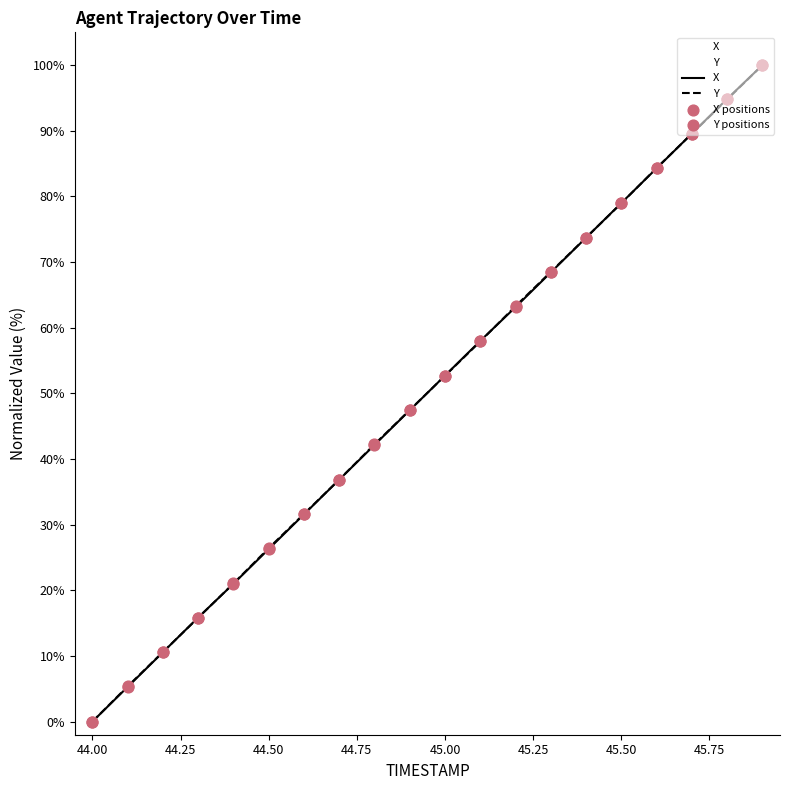

What are all the series names shown in the legend?

X, Y